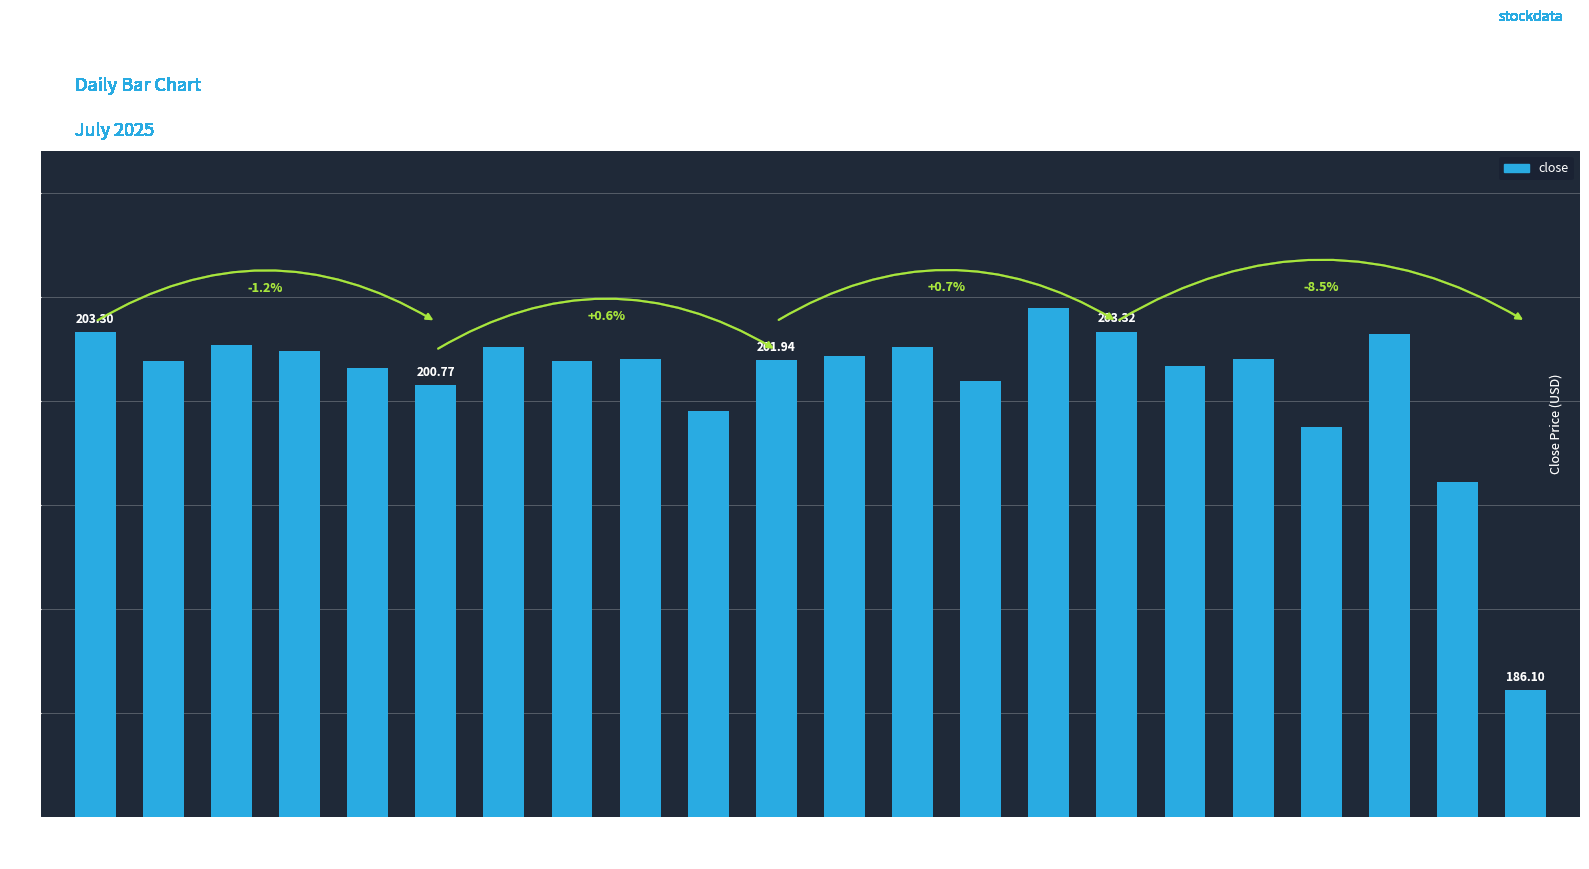

What is the greatest value displayed?

204.5